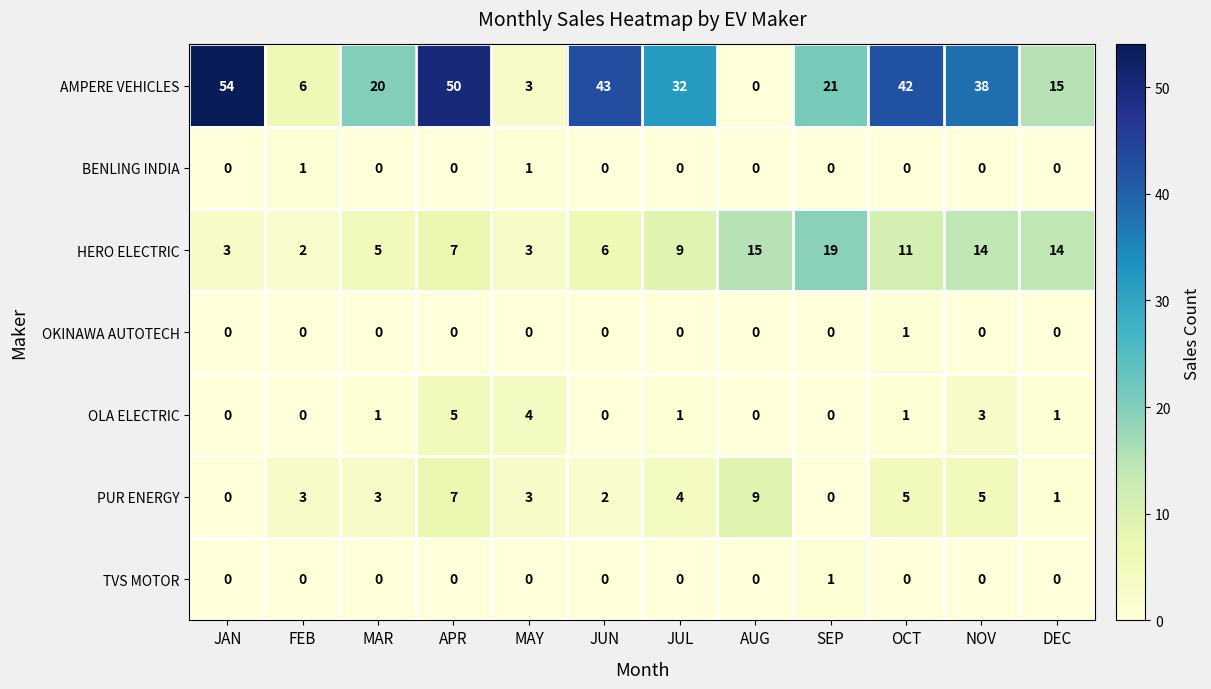

Which series has the widest spread of values?

AMPERE VEHICLES